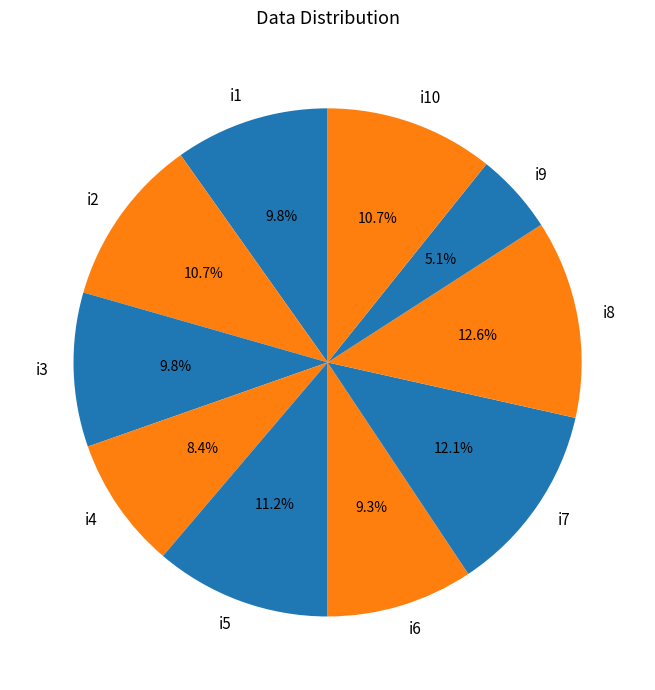

To the nearest percent, what is the difference between the i7 and i6 slice percentages?

3%